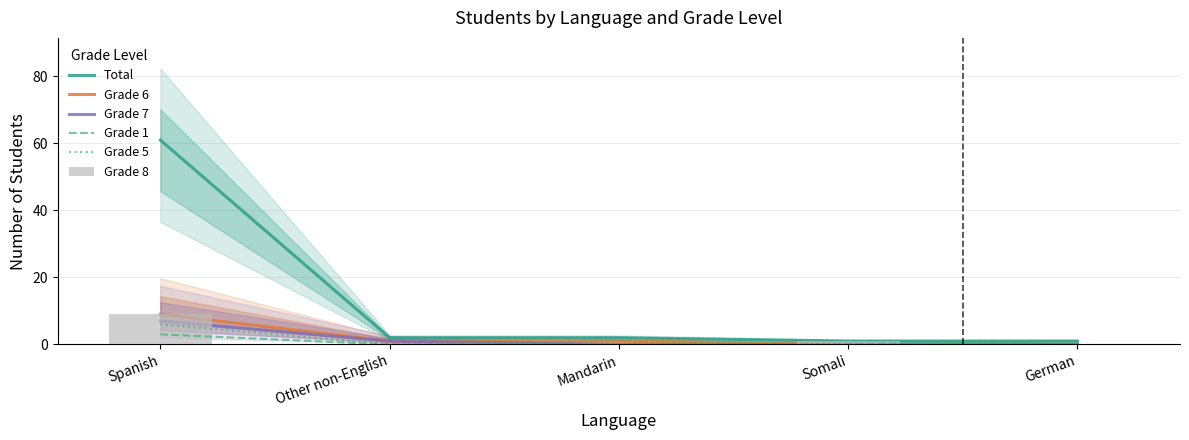

The value of Grade 6 at Other non-English is 2. True or false?

False